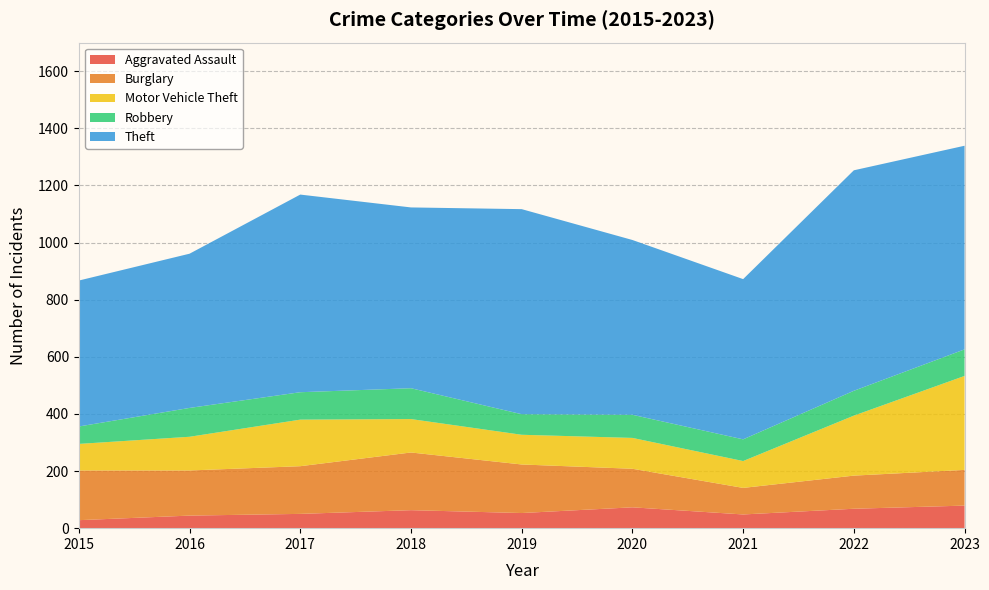

Reading left to right, transcribe all the data shown in this chart.

Aggravated Assault: 2015=28	2016=44	2017=50	2018=63	2019=53	2020=73	2021=48	2022=68	2023=79
Burglary: 2015=174	2016=158	2017=167	2018=202	2019=170	2020=135	2021=93	2022=116	2023=125
Motor Vehicle Theft: 2015=93	2016=118	2017=163	2018=117	2019=104	2020=108	2021=94	2022=210	2023=329
Robbery: 2015=61	2016=101	2017=96	2018=108	2019=72	2020=81	2021=76	2022=87	2023=93
Theft: 2015=511	2016=540	2017=692	2018=633	2019=718	2020=612	2021=561	2022=772	2023=713